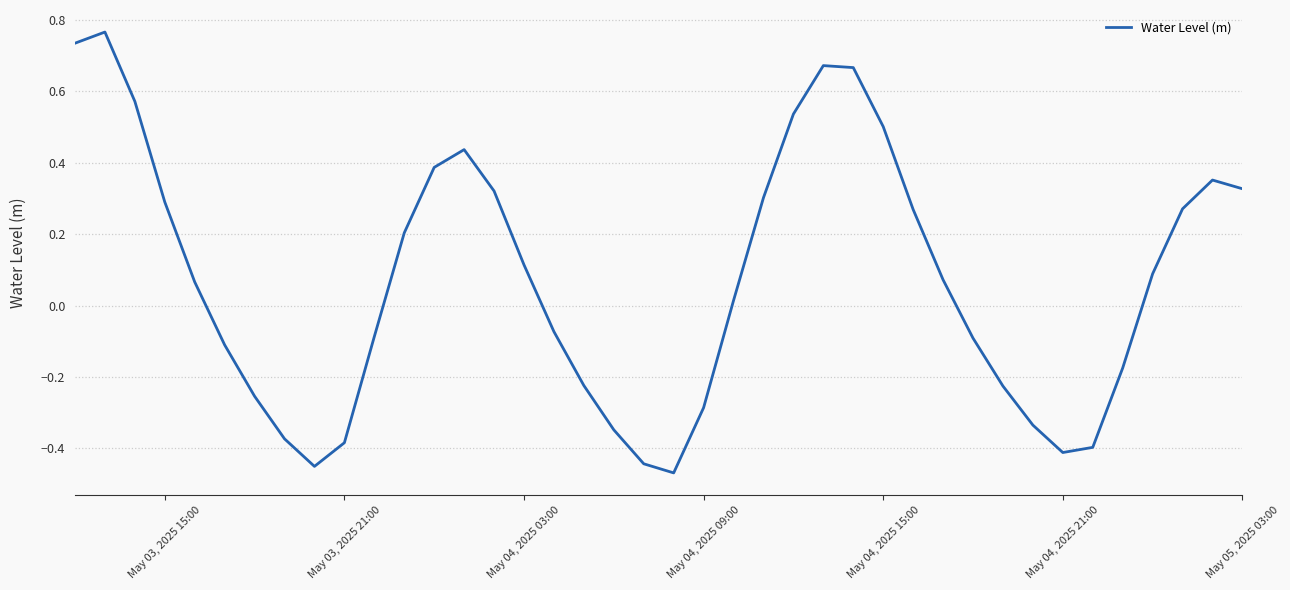

What is the difference between the maximum and minimum values?

1.2